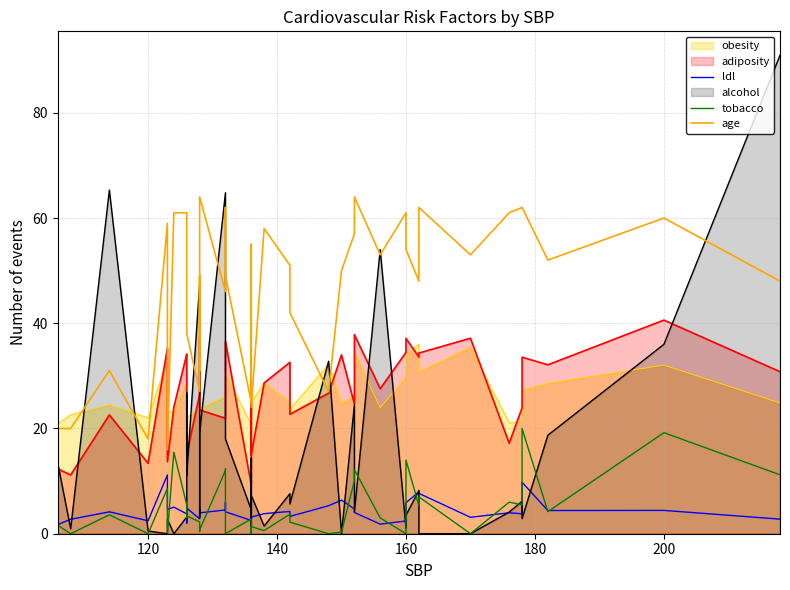

True or false: age and tobacco intersect in this chart.

False